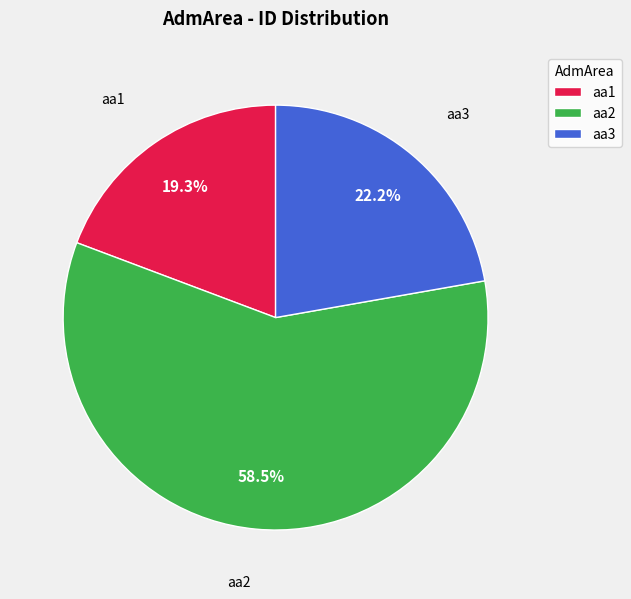

Which has a higher value, aa3 or aa1?

aa3